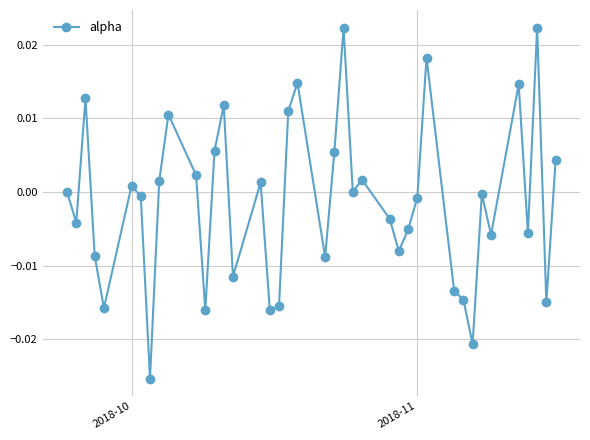

How many interior local valleys (lower than both neighbors) does the data have?

13